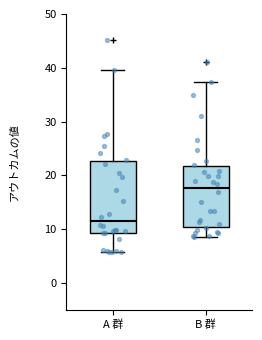

Where is the upper edge of the box for A 群 on the y-axis? The values are not printed on the chart, so give them approximately, as read against the axis.

23